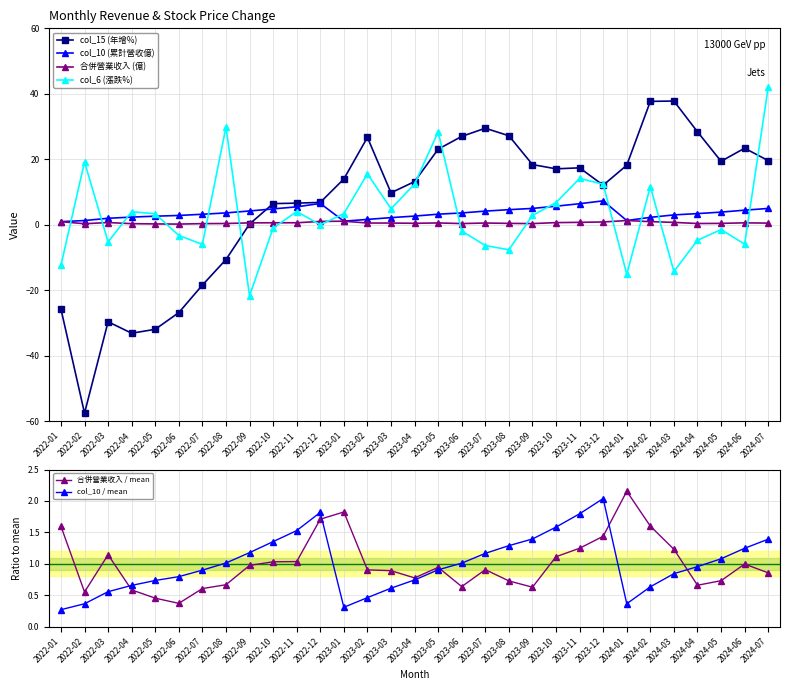

The value of col_15 (年增%) at 2023-11 is 11.7. True or false?

False